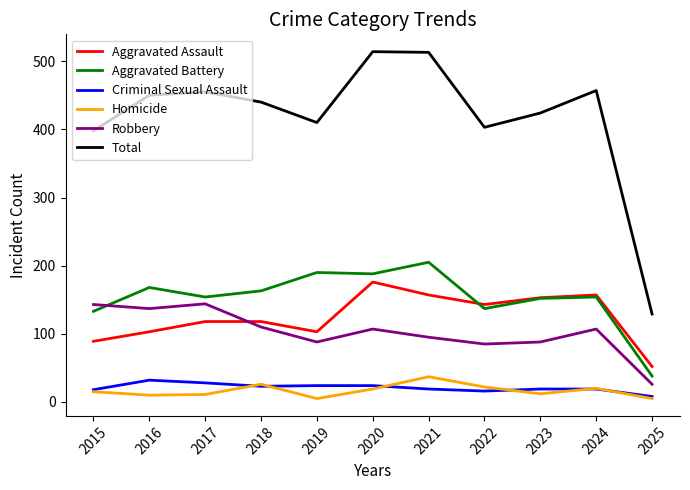

Between which two adjacent categories do Aggravated Assault and Robbery first intersect?

2017 and 2018